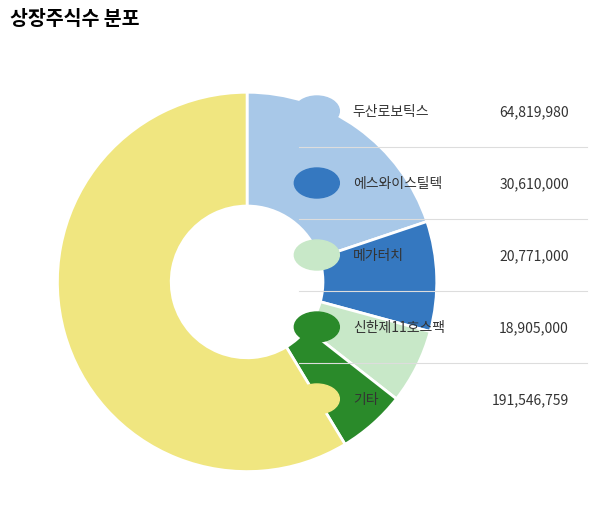

Is there a majority slice in this chart?

Yes